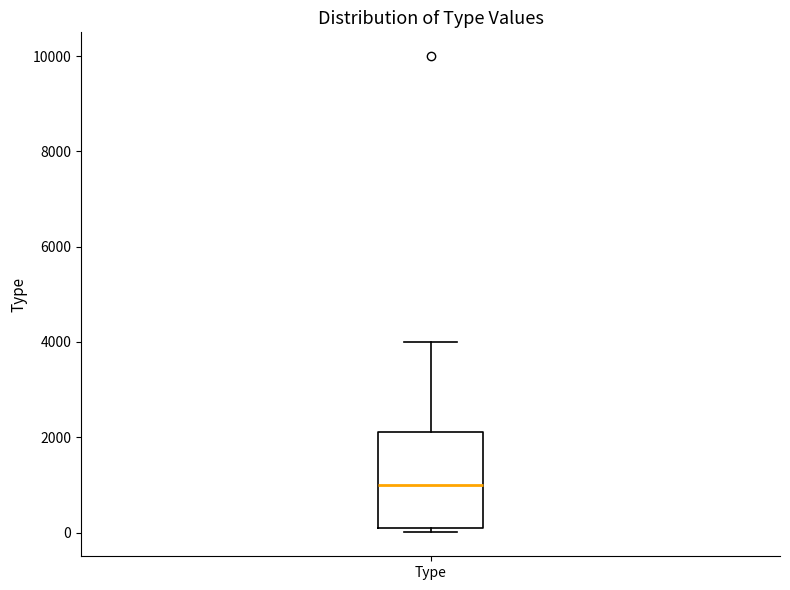

Transcribe this box plot: give where the median line is, the range the box spans, and where the two whiskers end, as read against the y-axis. The values are not printed on the chart, so give them approximately, as read against the axis.

median 1000, box 0 to 2200, whiskers 0 (just below the box's lower edge) to 4000